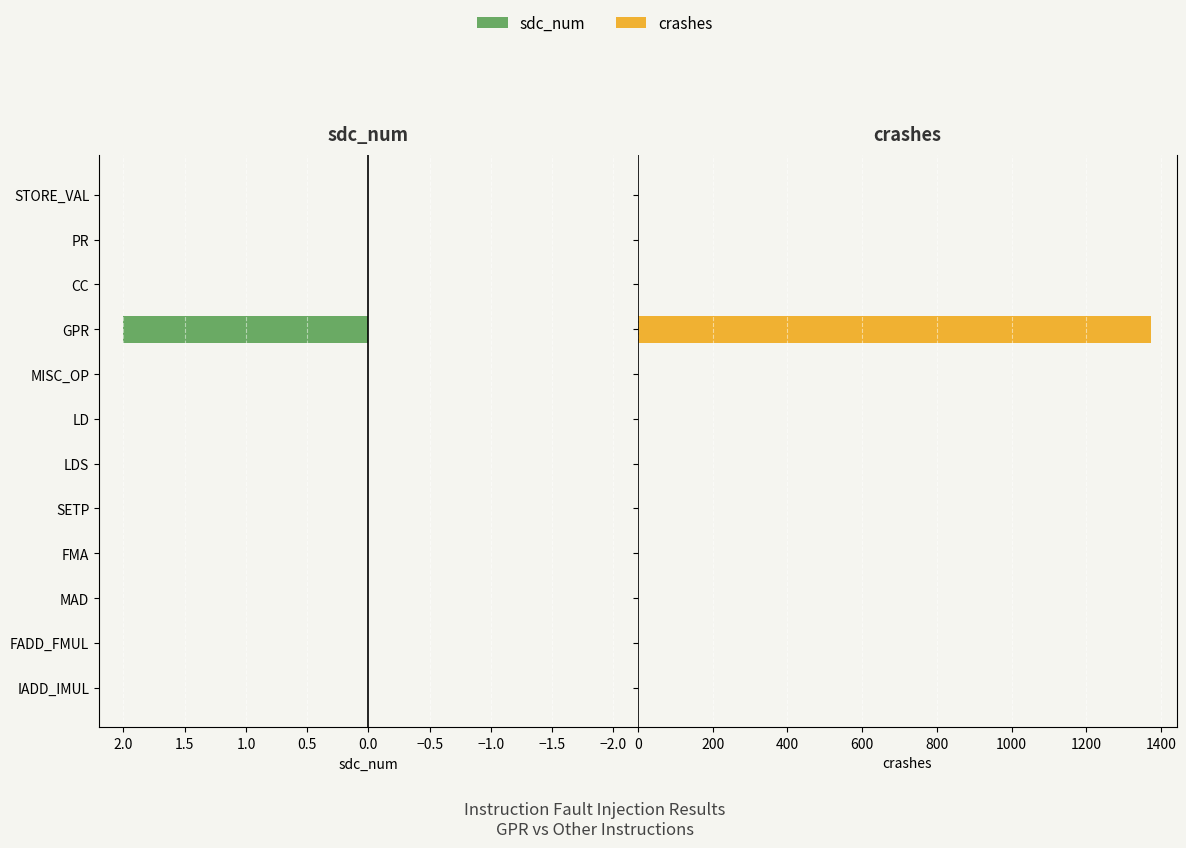

How many series are shown in this chart?

2